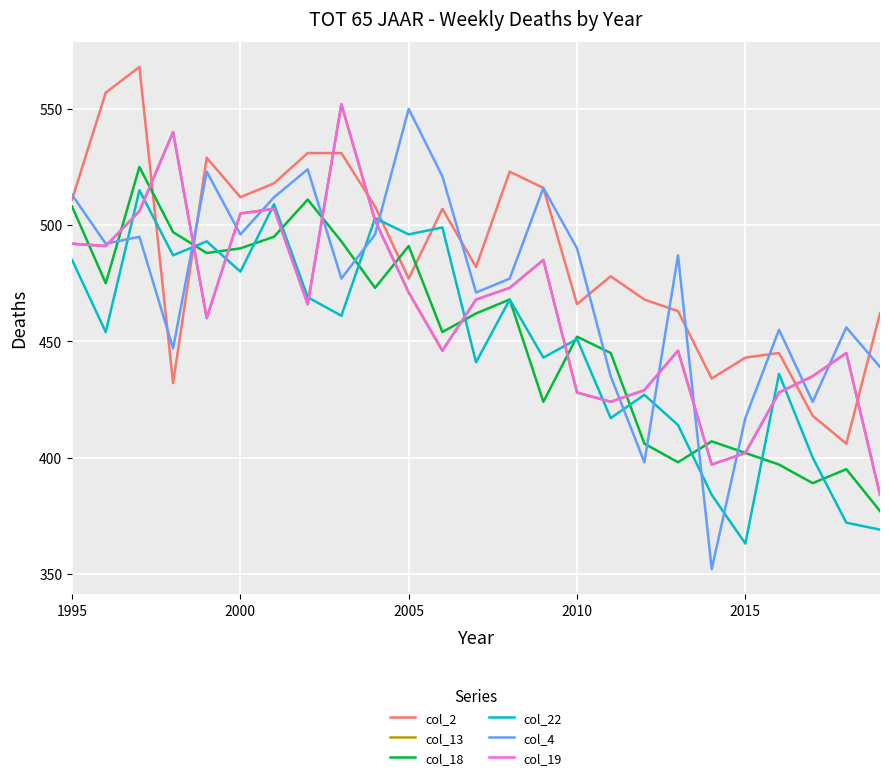

List the series in order of their peak value, lowest first.

col_22, col_18, col_4, col_13, col_19, col_2